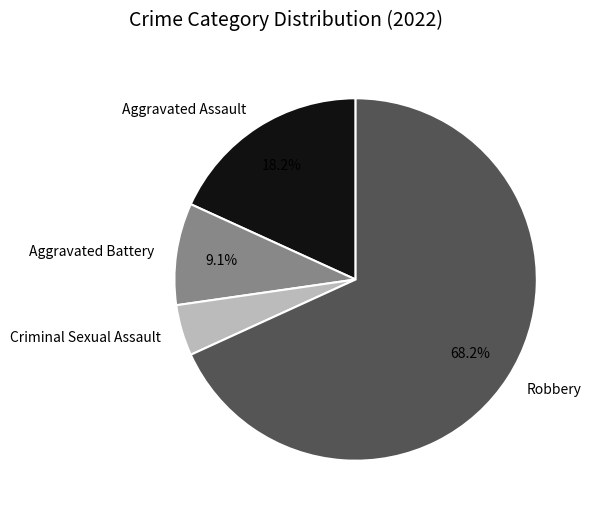

What is the ratio of the value at Aggravated Assault to the value at Aggravated Battery?

2.0